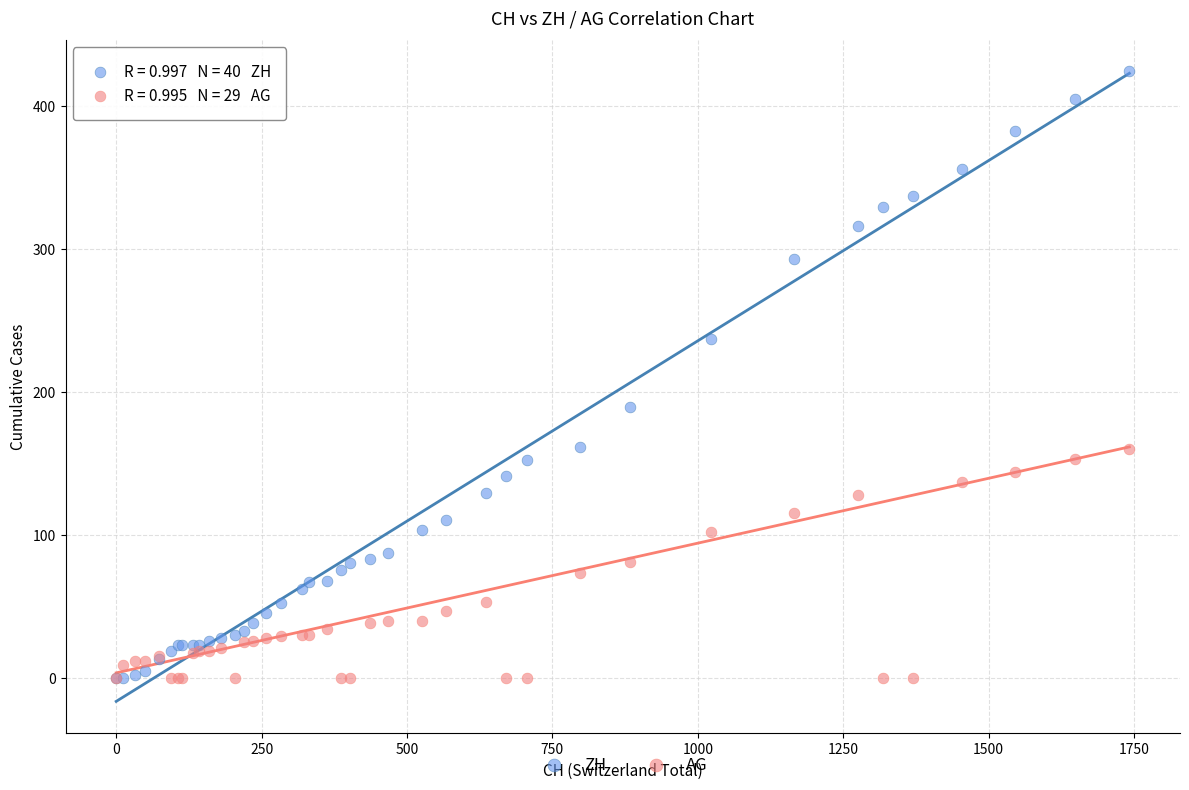

Which series has the largest Y range (max minus min)?

ZH